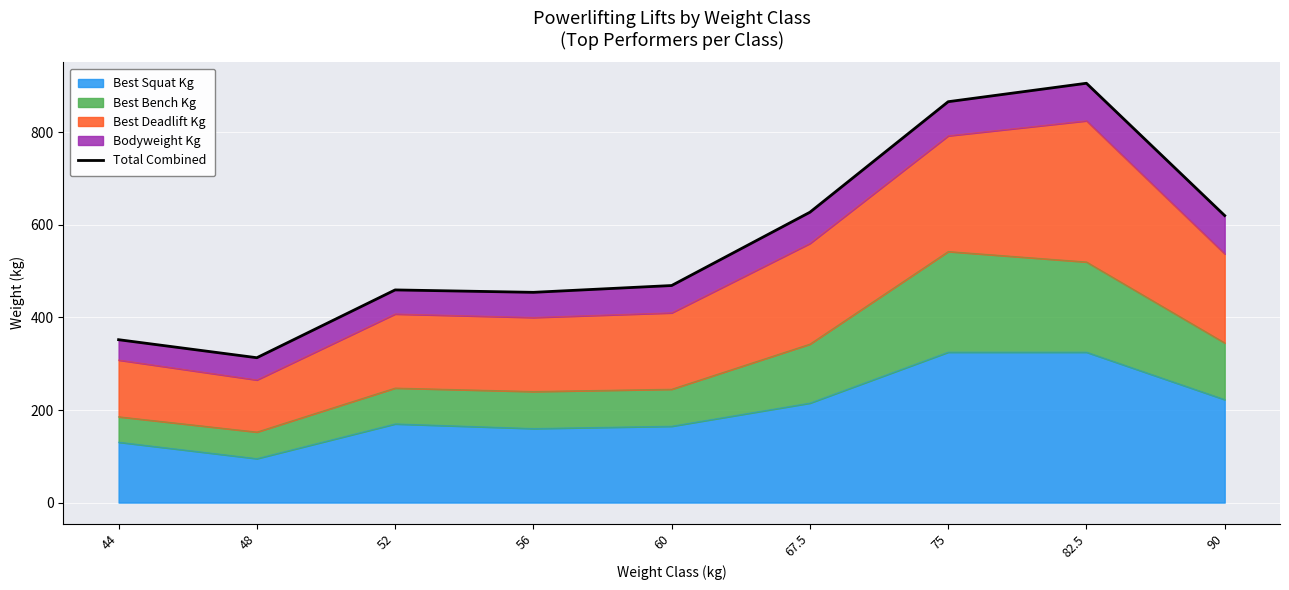

True or false: the data shows 469.0 at 60.

True